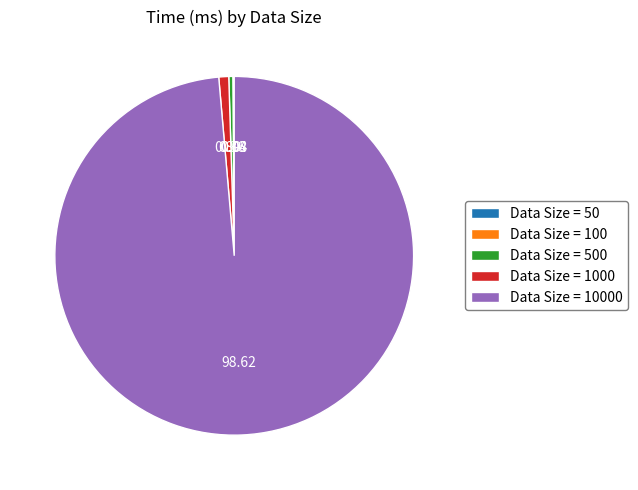

Does any single category account for the majority?

Yes